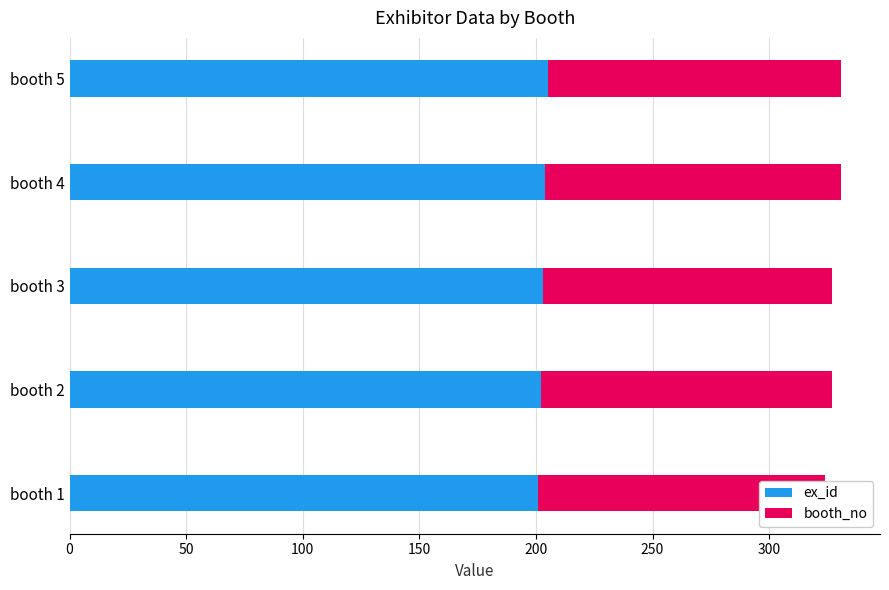

How many groups of bars are there?

5